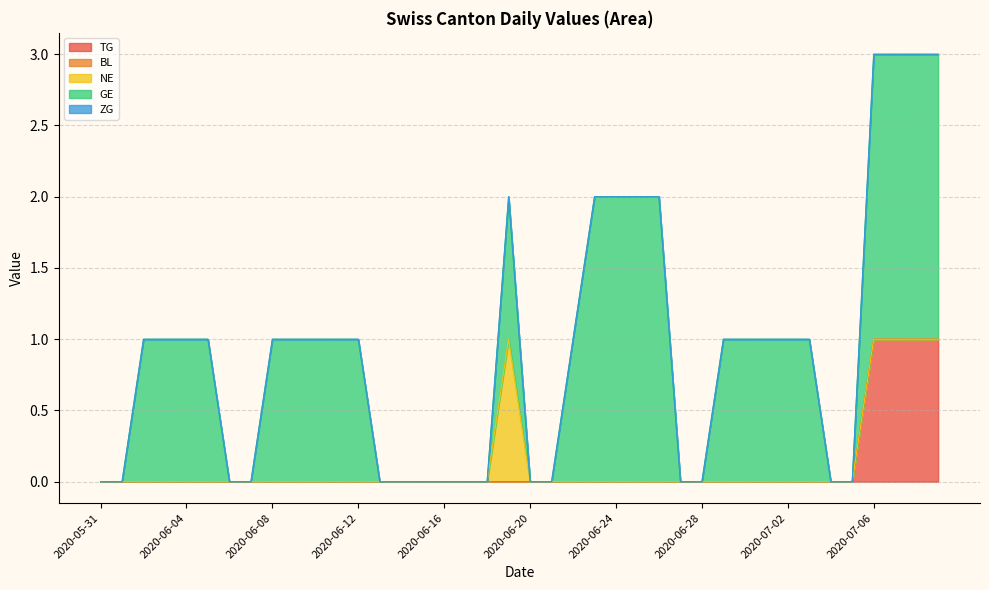

At which label does GE reach its peak?

2020-06-23